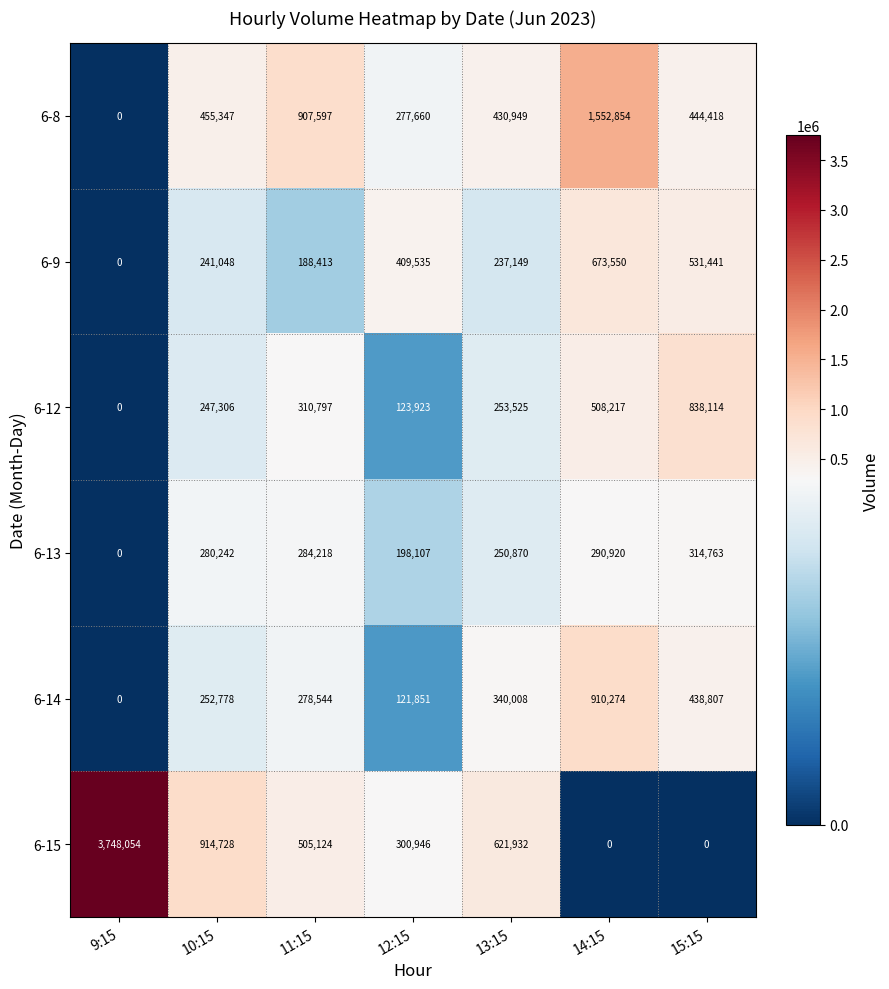

Is it true that 6-15 equals 446774 at 12:15?

False